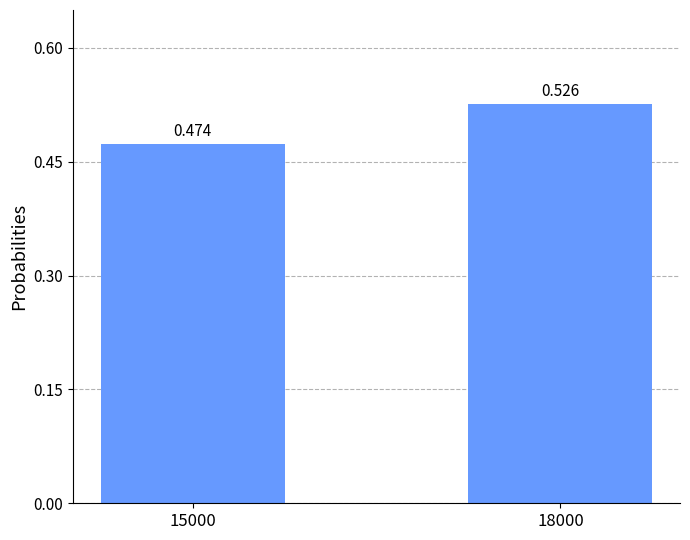

Which has a higher value, 18000 or 15000?

18000